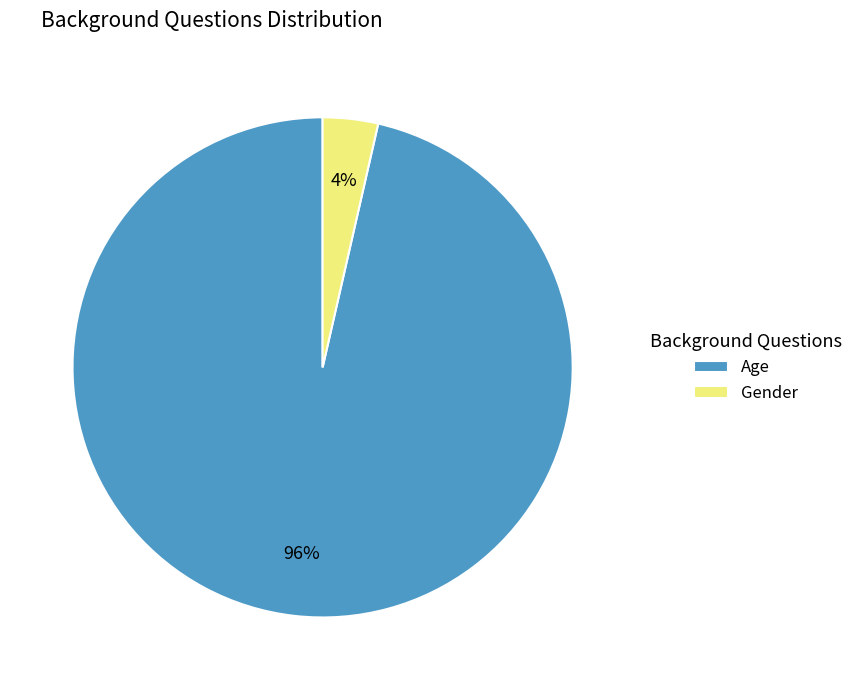

Does Gender represent more than half of the total?

No